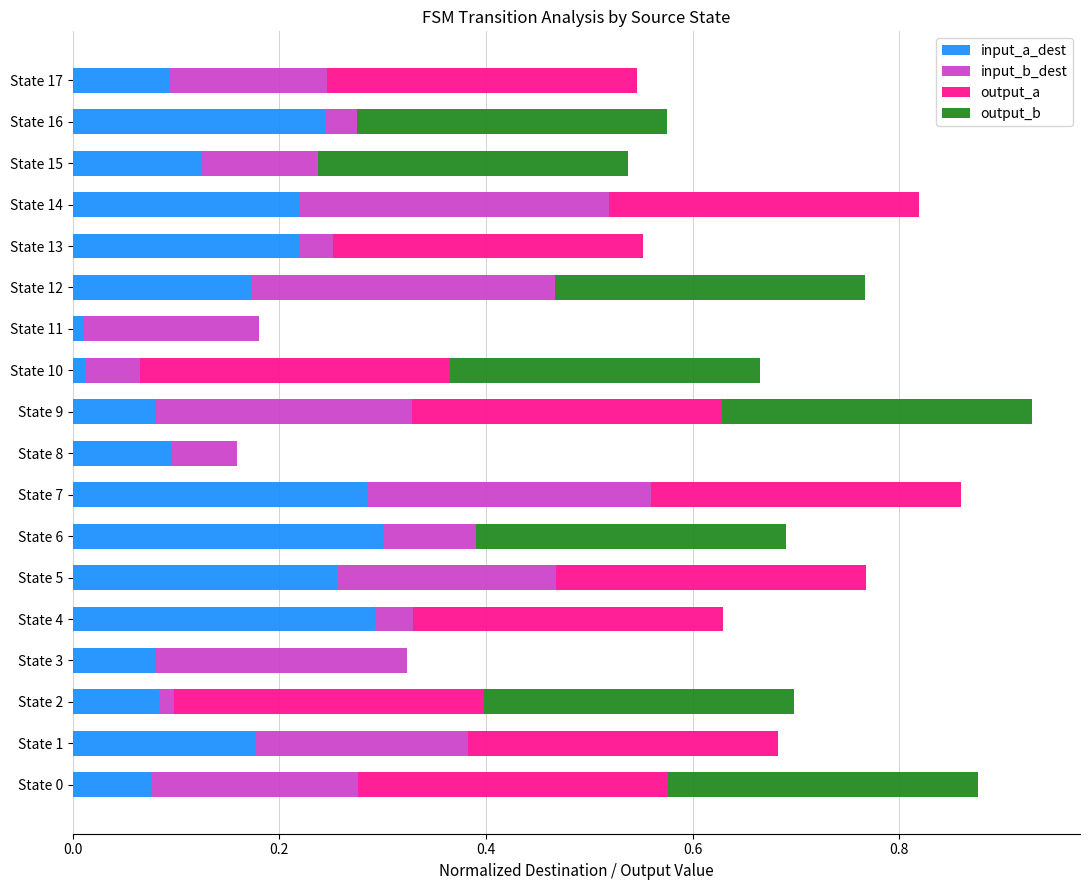

What is the total value across all series at State 6?

0.7